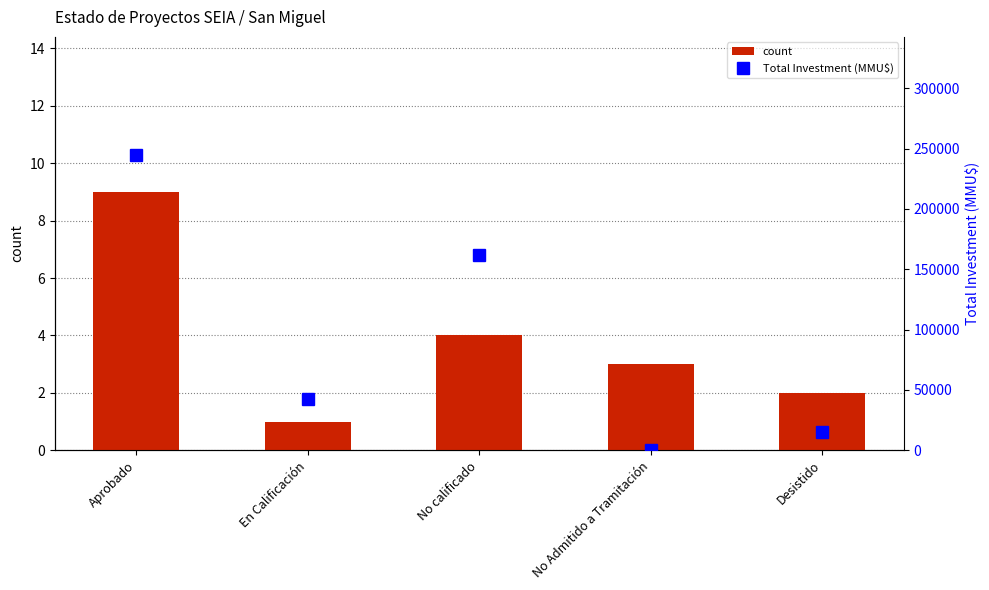

At which label is count closest to 5?

No calificado